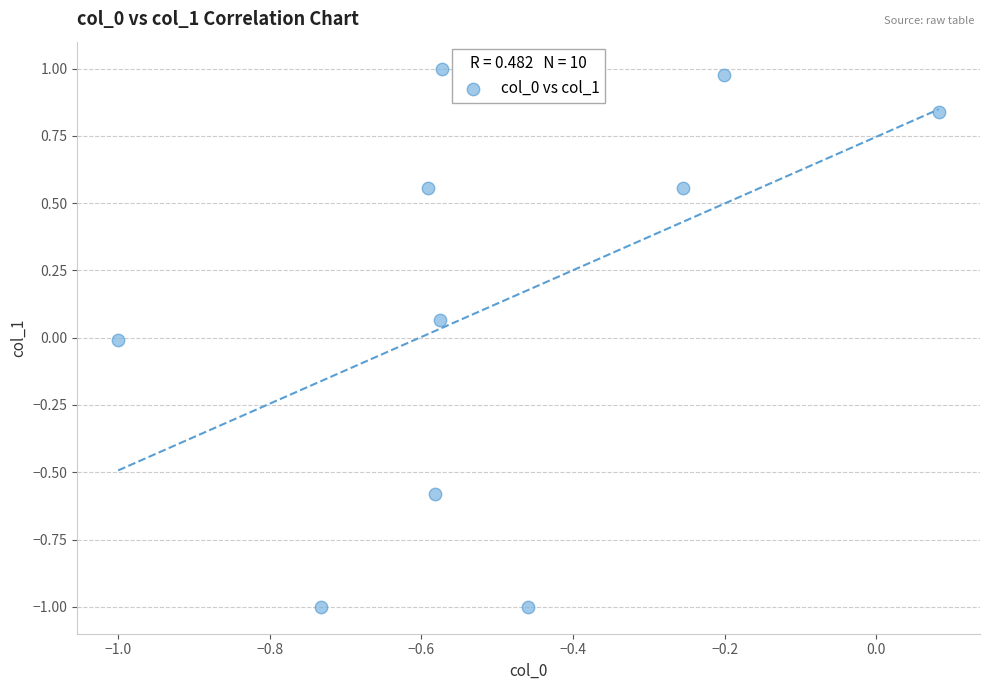

What is the average X value?

-0.5